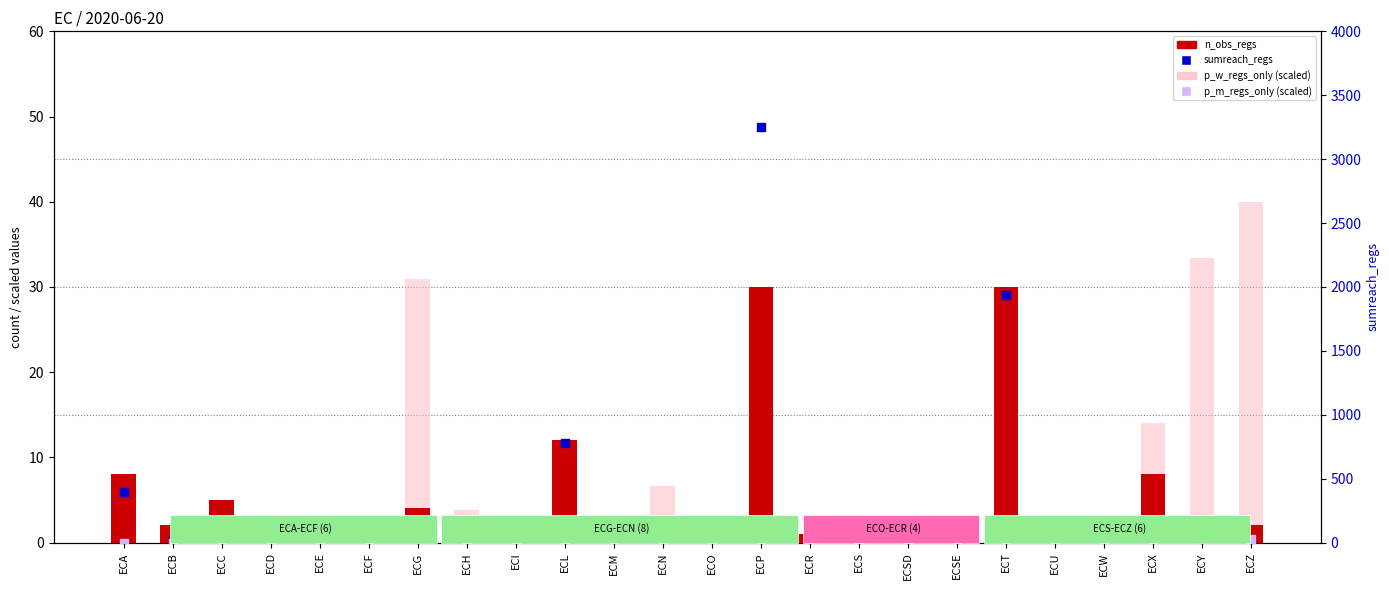

Which series has the largest Y range (max minus min)?

sumreach_regs